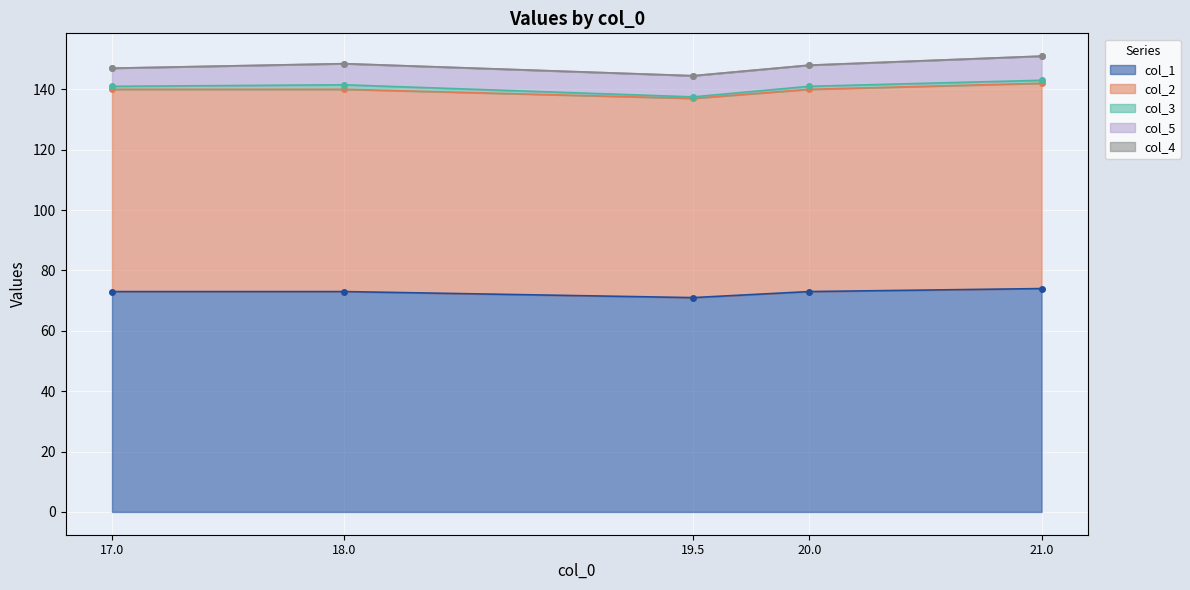

The value of col_1 at 20.0 is 44. True or false?

False